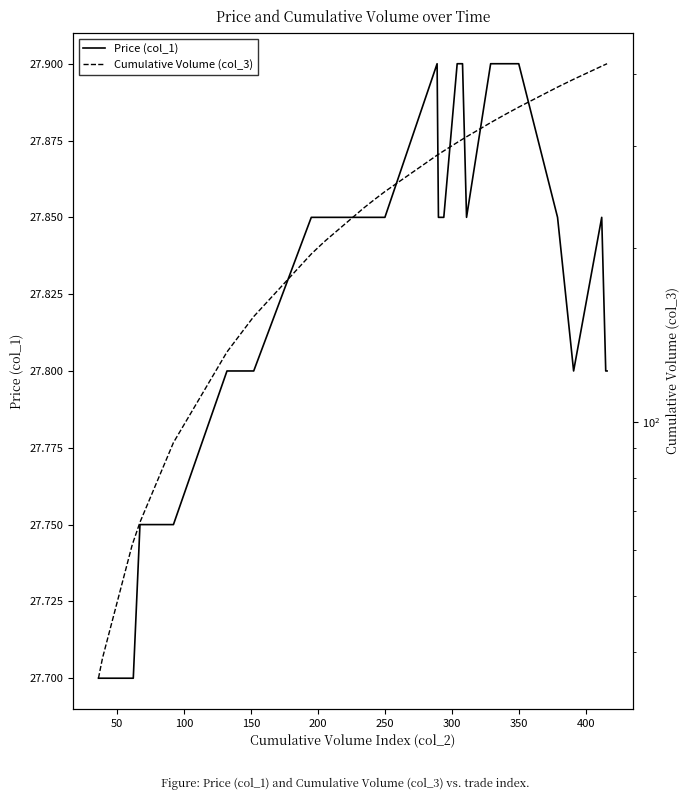

Is the value of Cumulative Volume (col_3) at 31 greater than the value of Price (col_1) at 11?

Yes